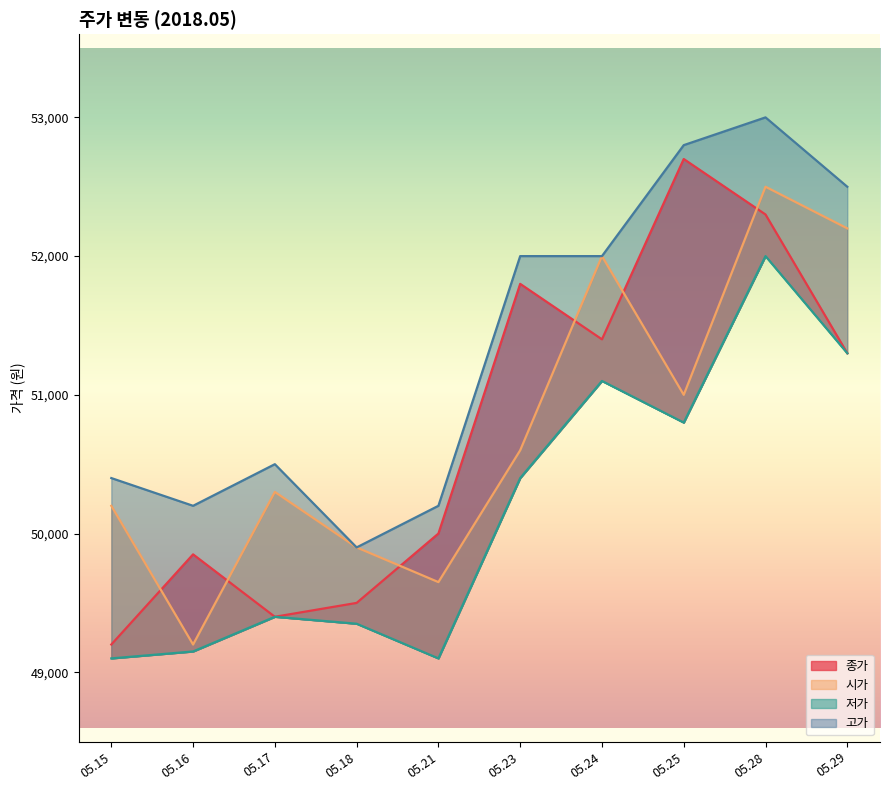

Where is 저가 nearest to the value 50550?

05.23